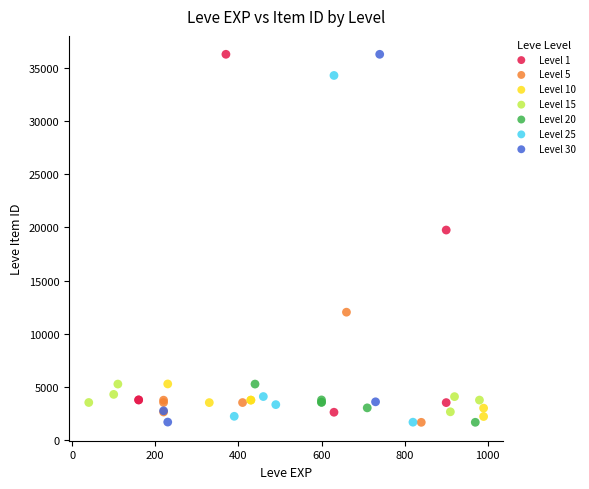

What are all the series names shown in the legend?

Level 1, Level 5, Level 10, Level 15, Level 20, Level 25, Level 30